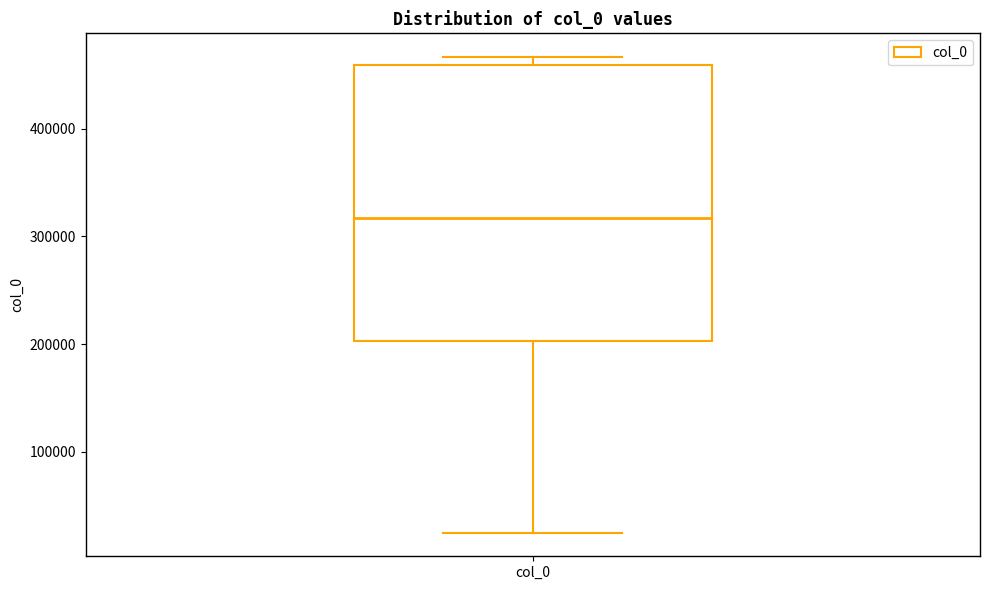

Where does the lower whisker of the box for col_0 end on the y-axis? The values are not printed on the chart, so give them approximately, as read against the axis.

30000